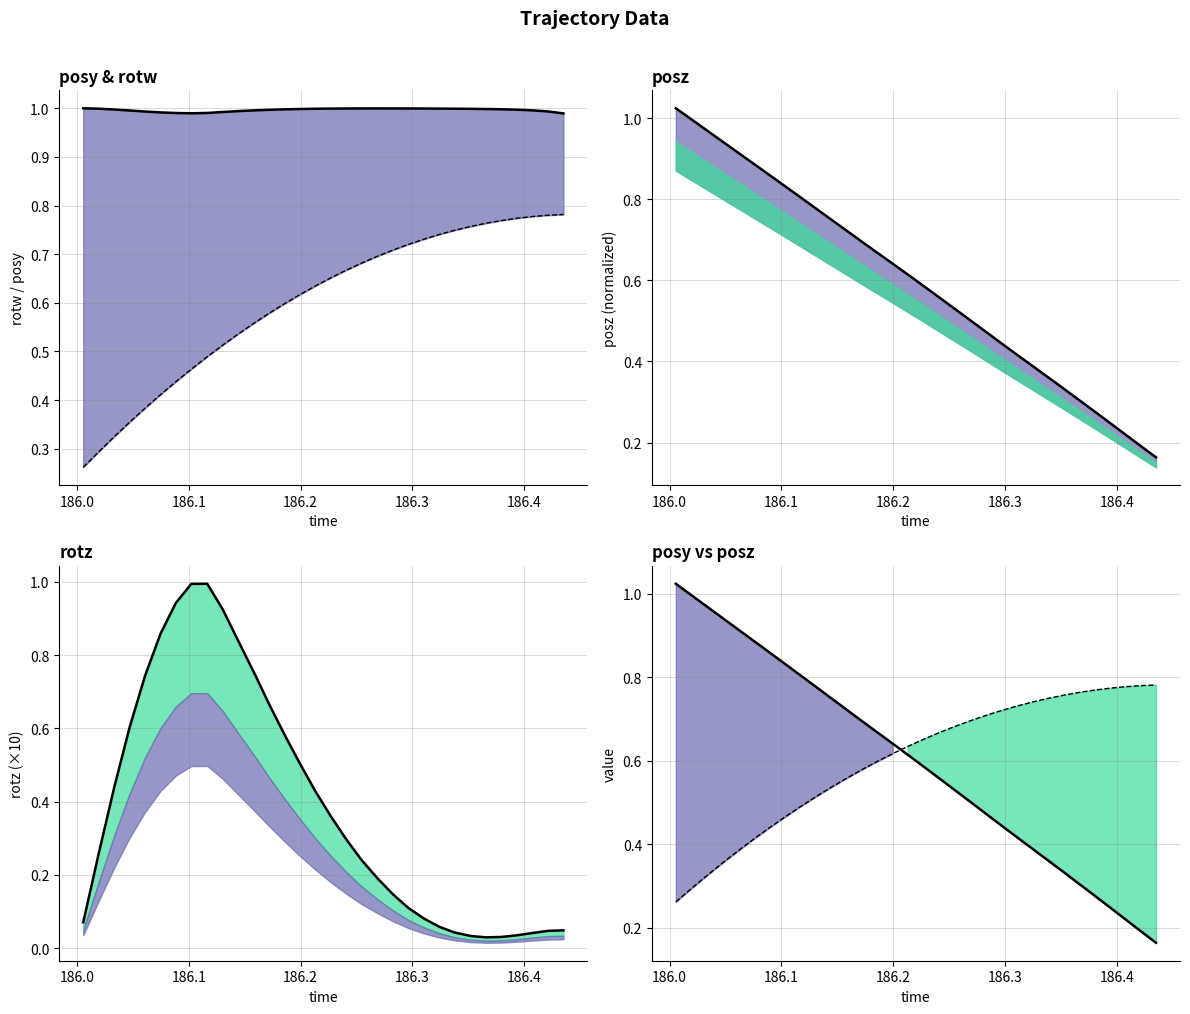

Rank the series by their maximum value, from highest to lowest.

posz norm, posz norm line, rotw line, rotz scaled, posy line